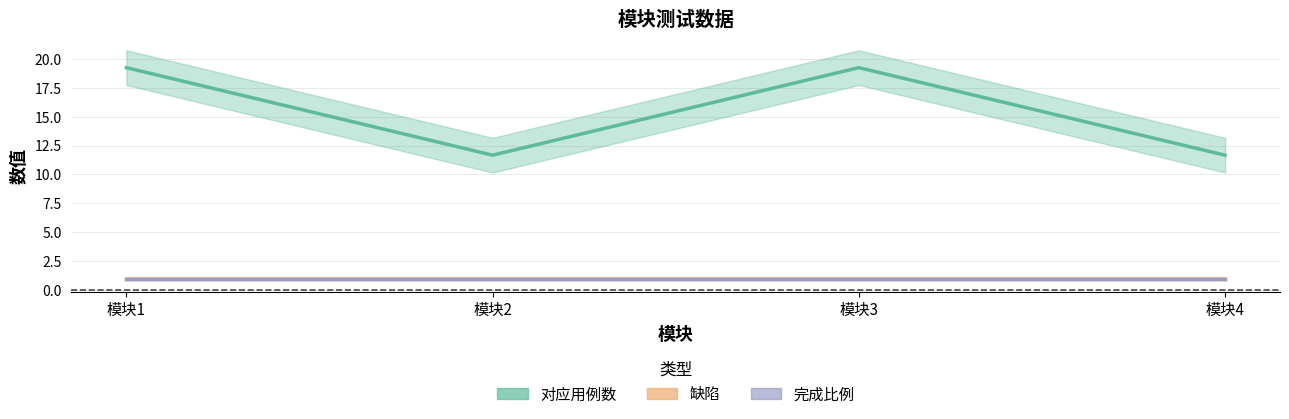

What is the sum of the 对应用例数 values at 模块2 and 模块3?

30.9